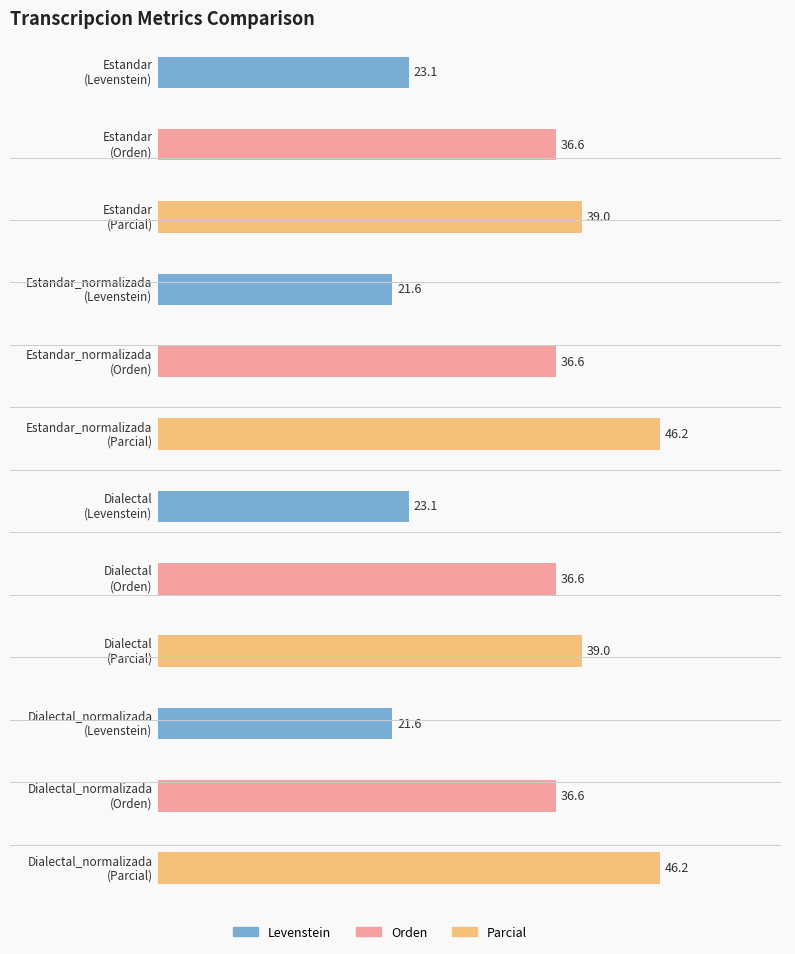

At which label does Parcial first exceed 46?

Estandar_normalizada